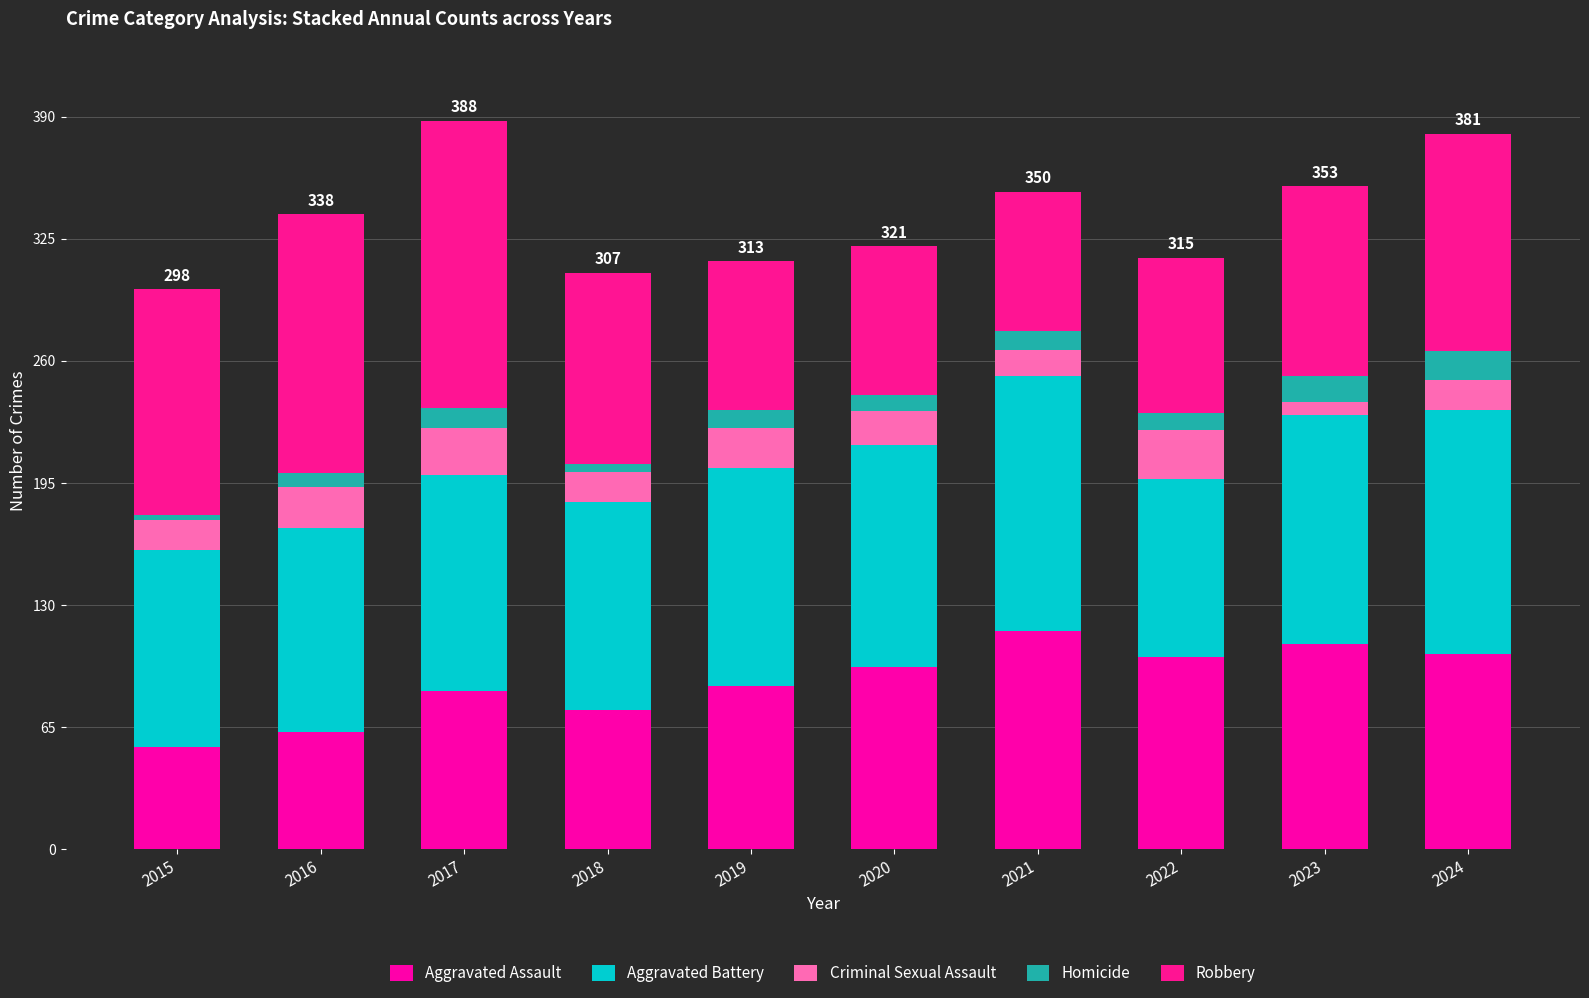

True or false: Aggravated Assault has a value of 62 at 2016.

True